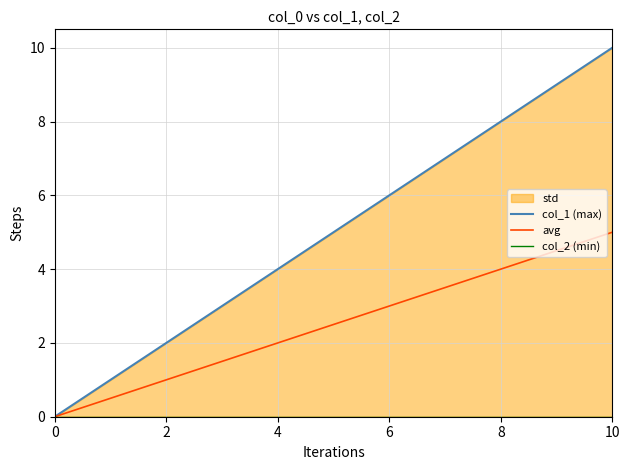

Is it true that avg equals 5.9 at 8?

False